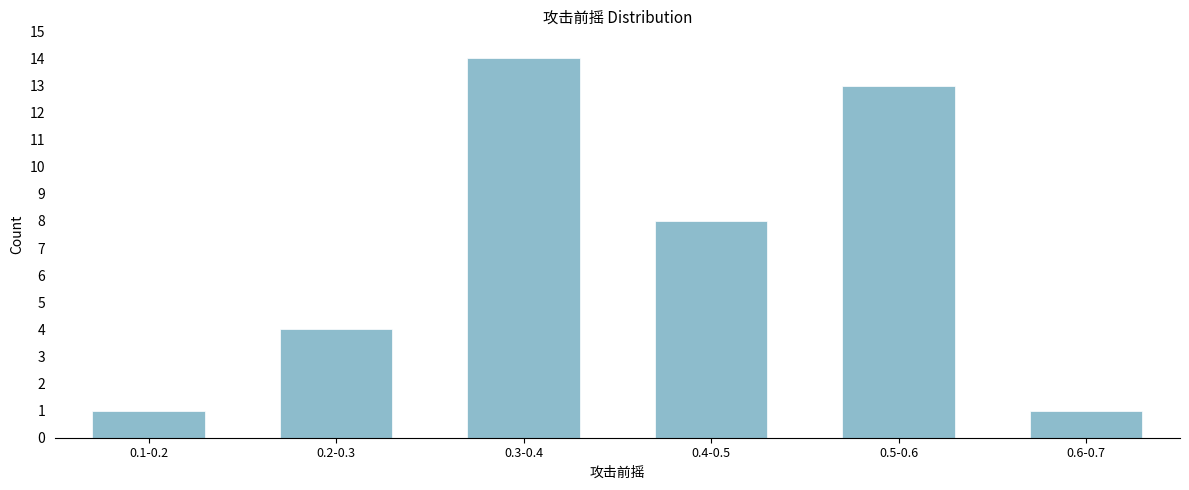

Reading left to right, list all the values displayed in this chart.

1	4	14	8	13	1